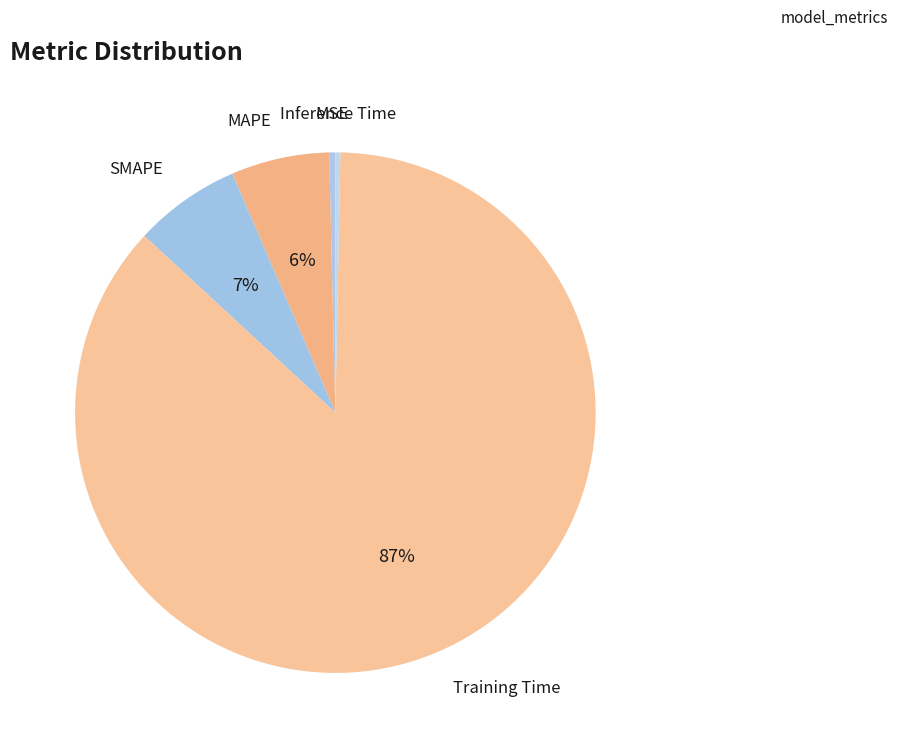

How many segments does this pie chart have?

5